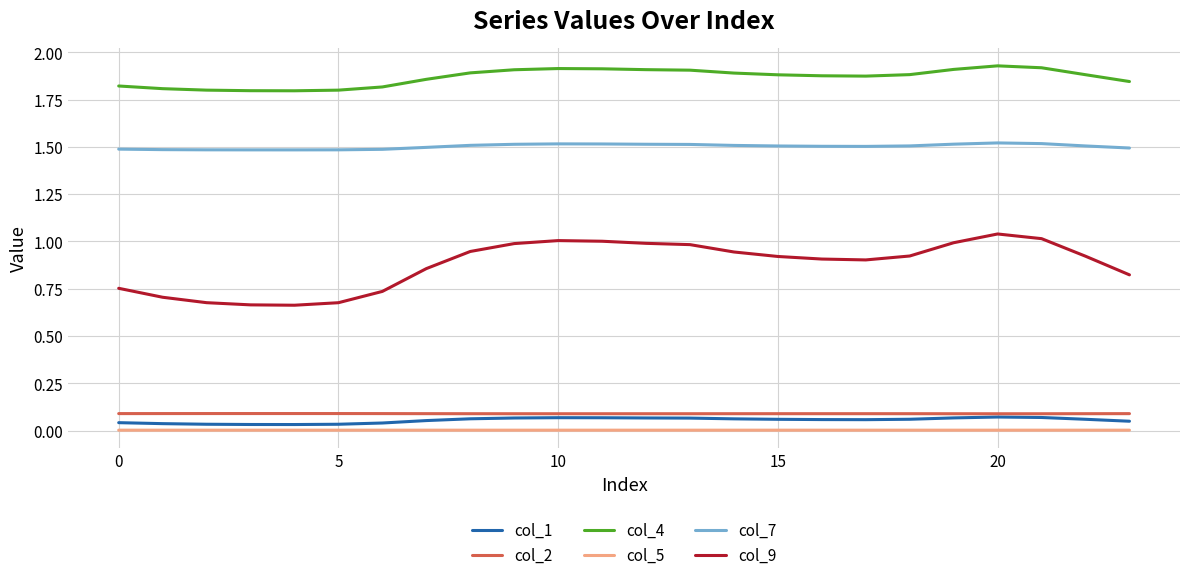

Which series has the widest spread of values?

col_9